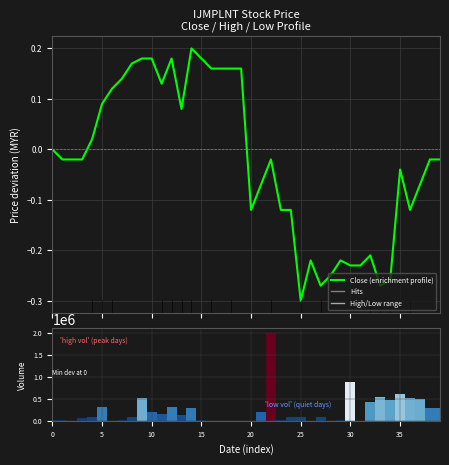

At which category is the sum across all series the highest?

22